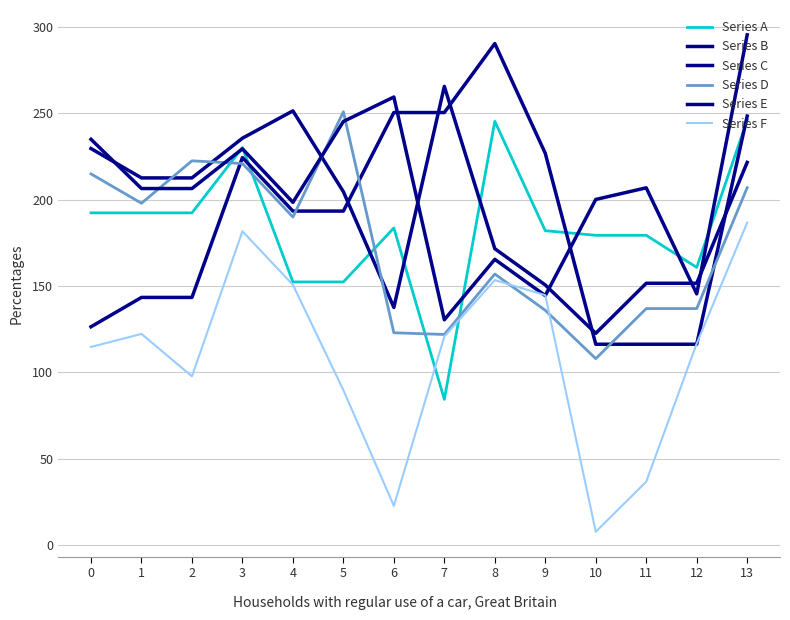

What is the difference between the maximum and minimum values in the Series F series?

179.0